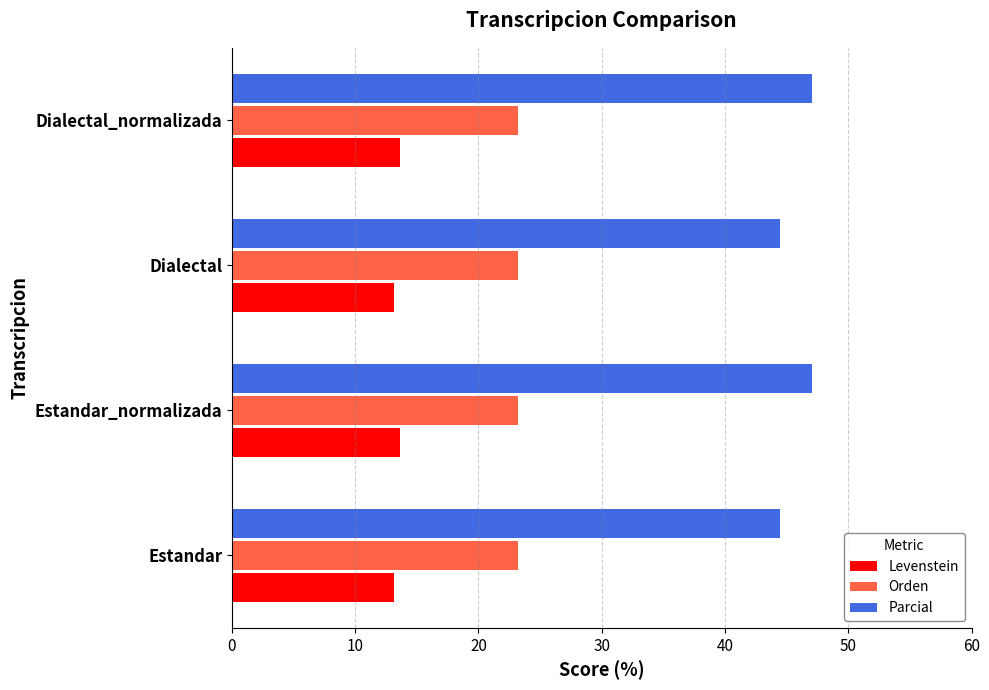

True or false: Parcial has a value of 47.1 at Dialectal_normalizada.

True